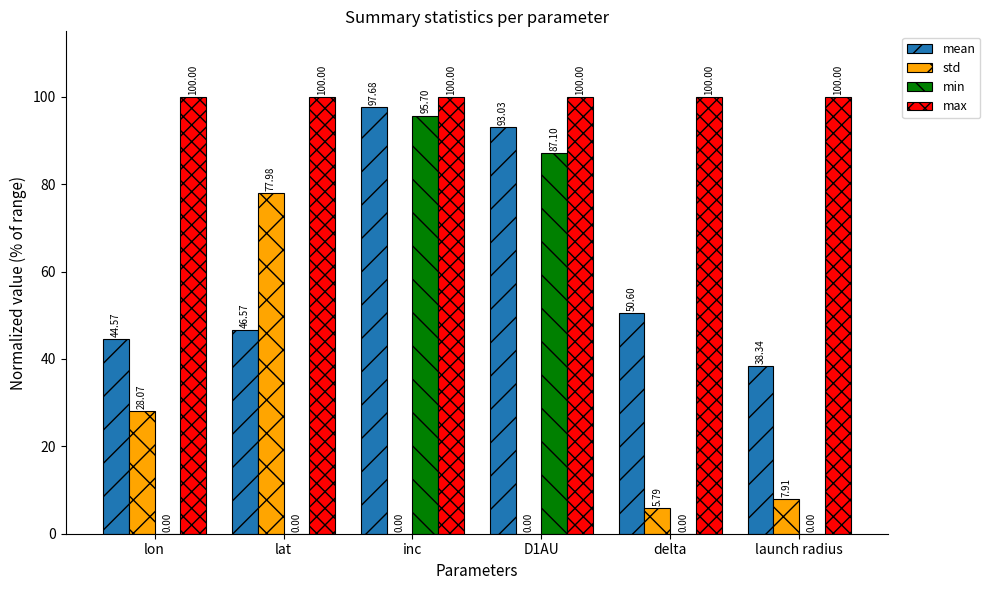

Reading right to left, extract all data points from this chart.

mean: 38.3	50.6	93.0	97.7	46.6	44.6
std: 7.9	5.8	0.0	0.0	78.0	28.1
min: 0.0	0.0	87.1	95.7	0.0	0.0
max: 100.0	100.0	100.0	100.0	100.0	100.0